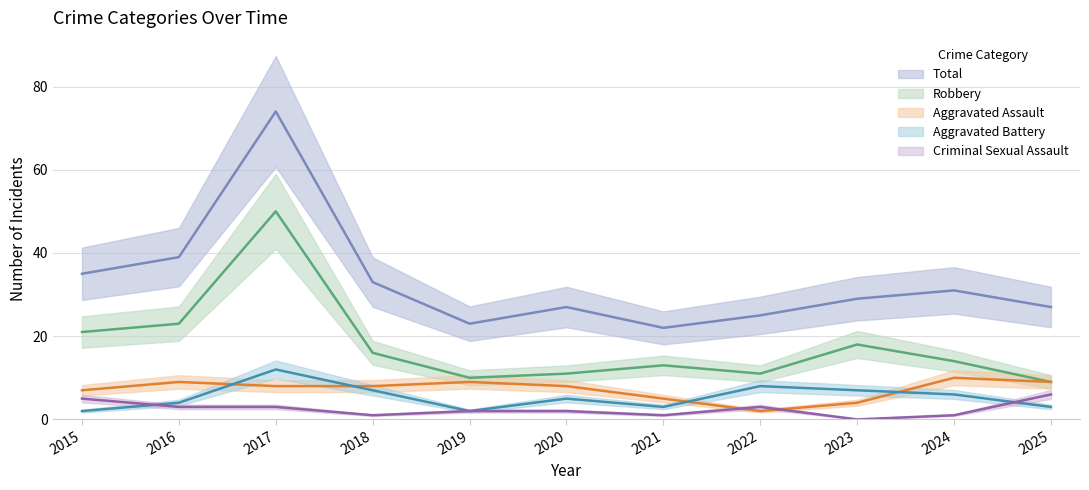

What are all the series names shown in the legend?

Aggravated Assault, Aggravated Battery, Criminal Sexual Assault, Robbery, Total